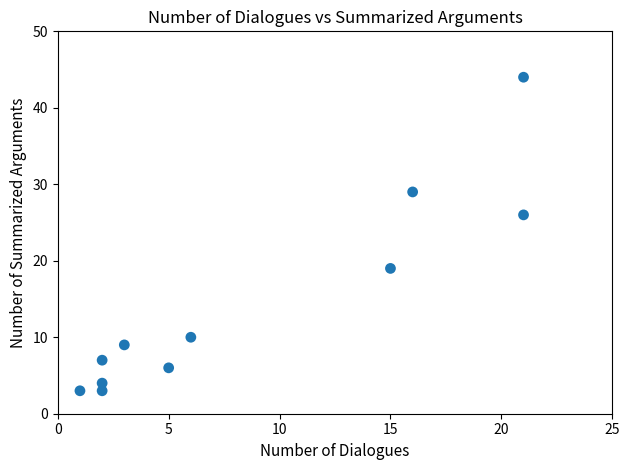

What is the range of X values (max minus min)?

20